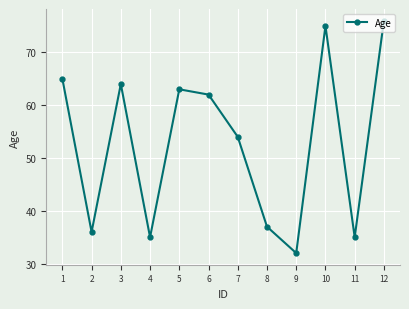

Reading left to right, extract all data points from this chart.

1=65	2=36	3=64	4=35	5=63	6=62	7=54	8=37	9=32	10=75	11=35	12=76